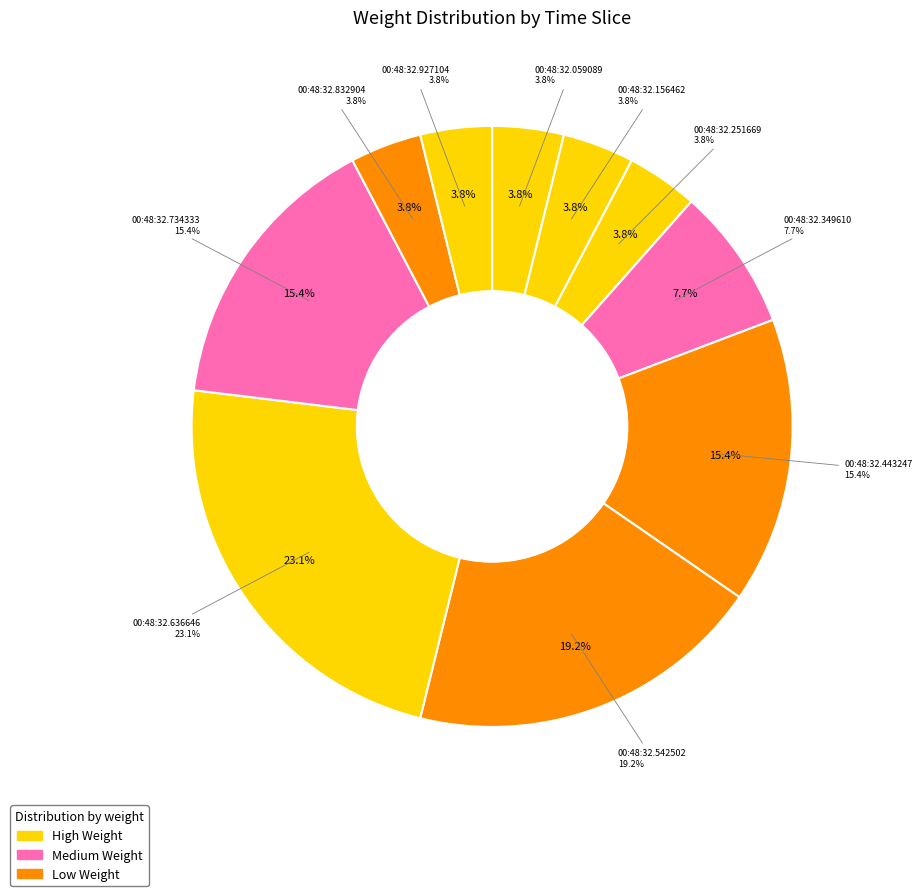

To the nearest percent, what is the average slice percentage?

10%